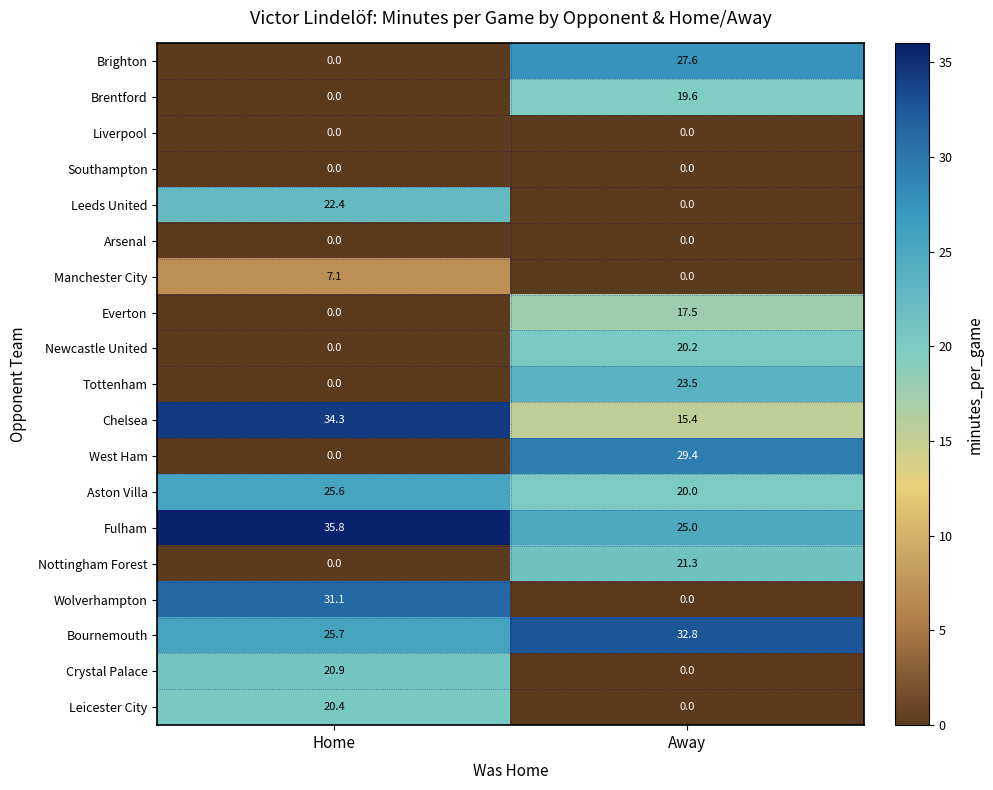

At which label does West Ham reach its minimum?

Home